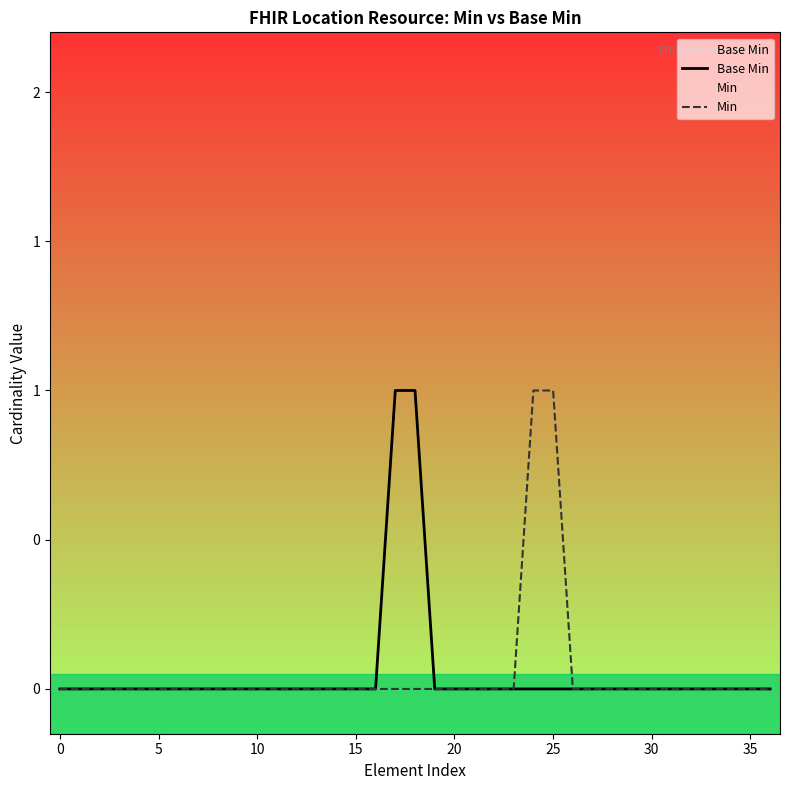

Which category has the highest value in the Min series?

24